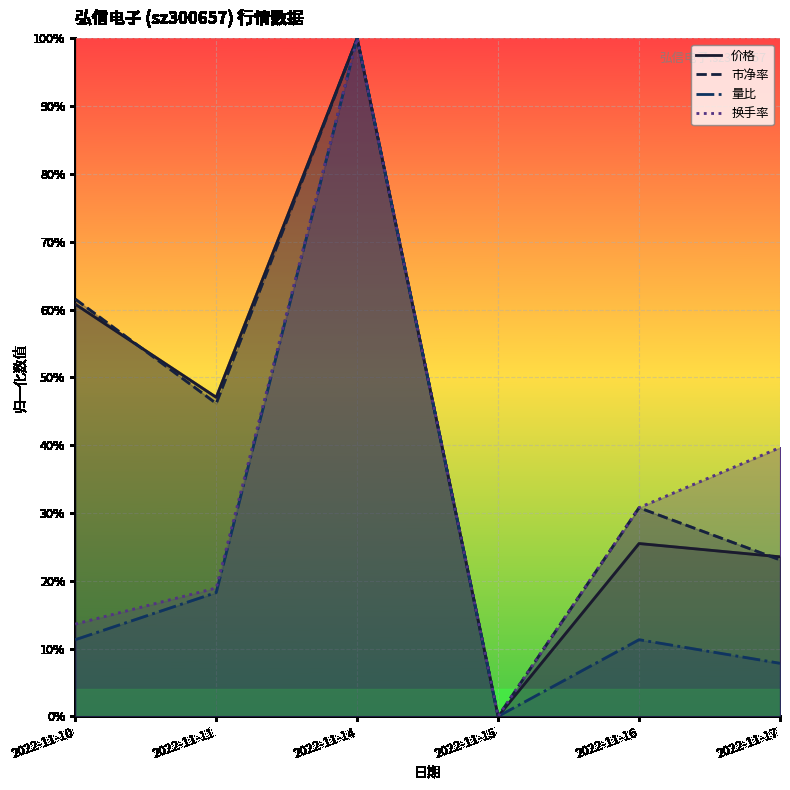

What is the difference between the 市净率 values at 2022-11-14 and 2022-11-10?

0.4